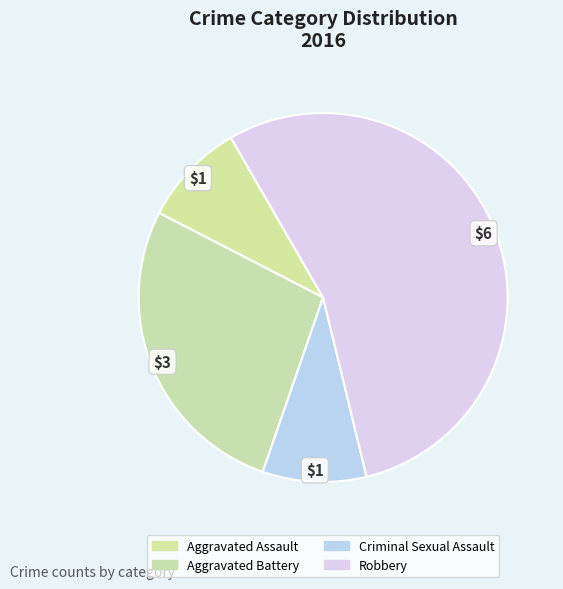

How many slices are in this pie chart?

4